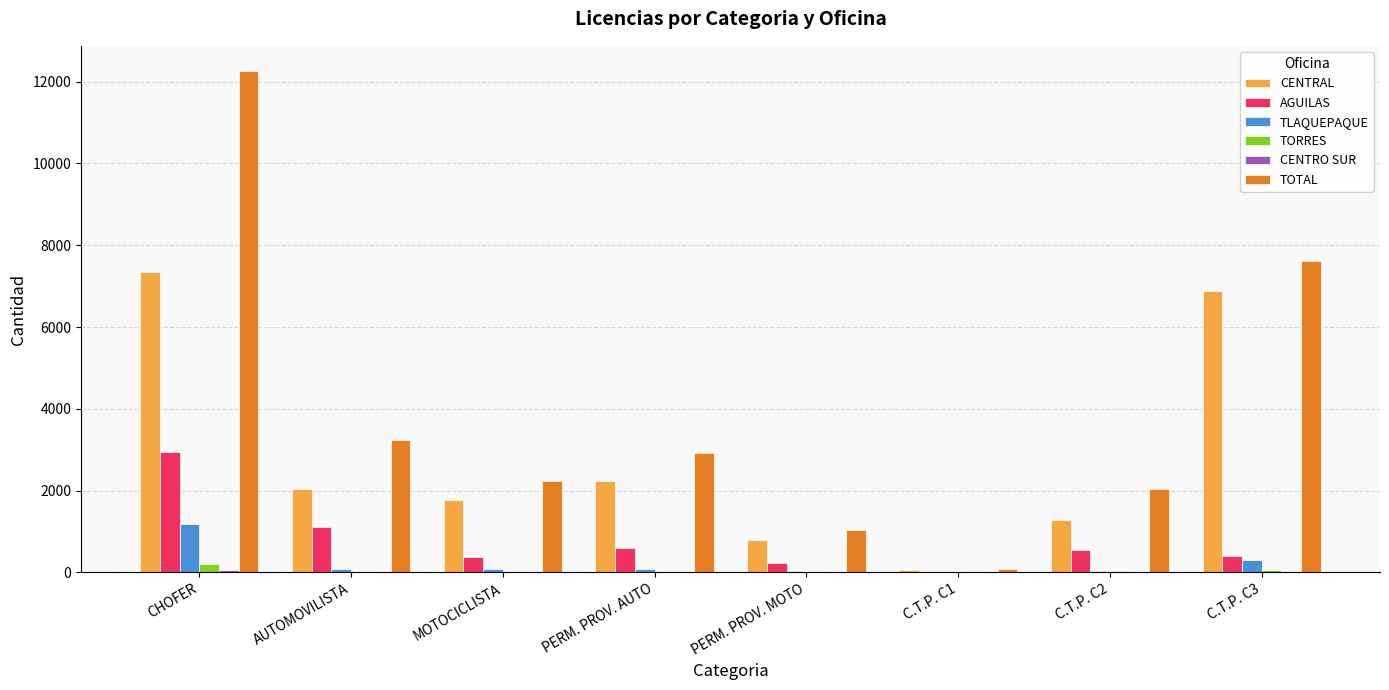

At which label does TLAQUEPAQUE reach its peak?

CHOFER